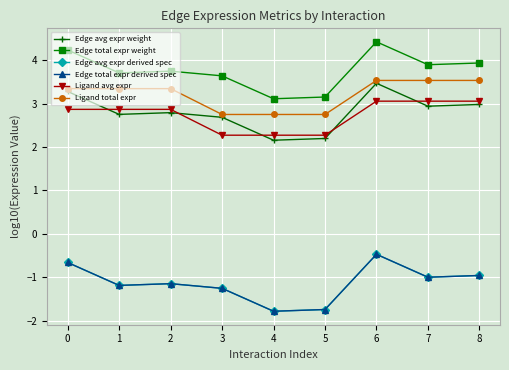

Does the chart have visible grid lines?

Yes